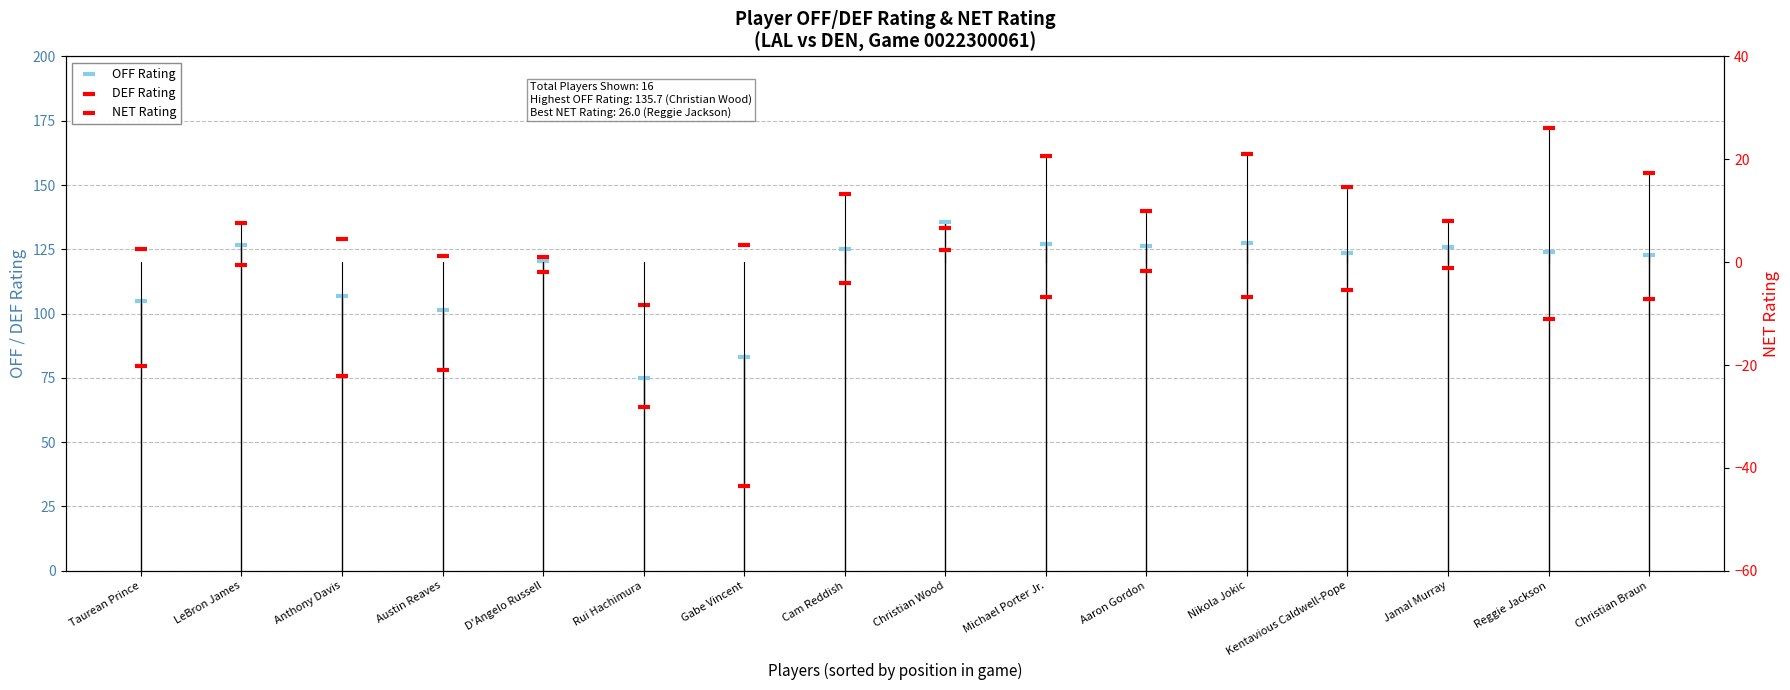

At which category is the sum across all series the highest?

Christian Wood